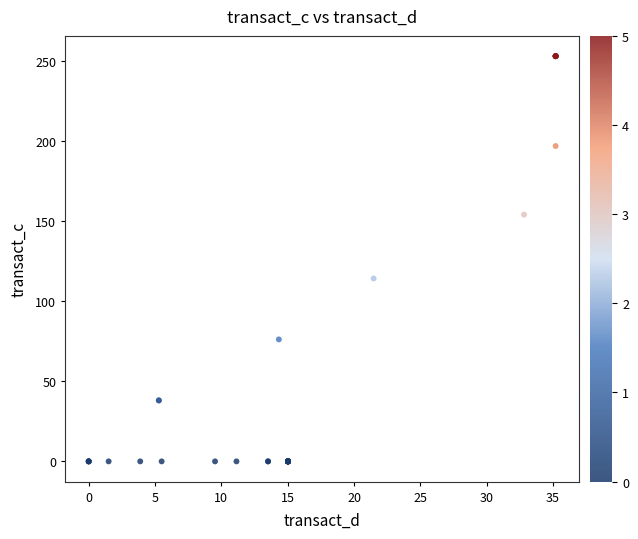

What Y value in the scatter plot is closest to 126?

114.3